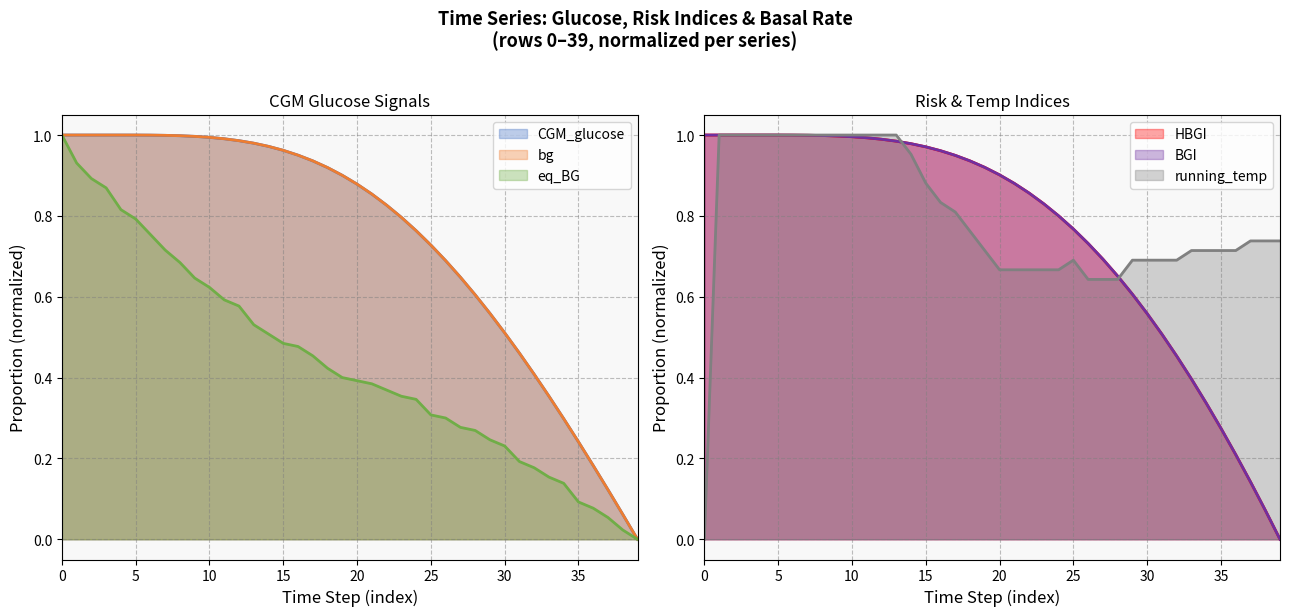

List the labels in order of HBGI value, smallest first.

39, 38, 37, 36, 35, 34, 33, 32, 31, 30, 29, 28, 27, 26, 25, 24, 23, 22, 21, 20, 19, 18, 17, 16, 15, 14, 13, 12, 11, 10, 9, 8, 7, 6, 5, 0, 1, 2, 3, 4